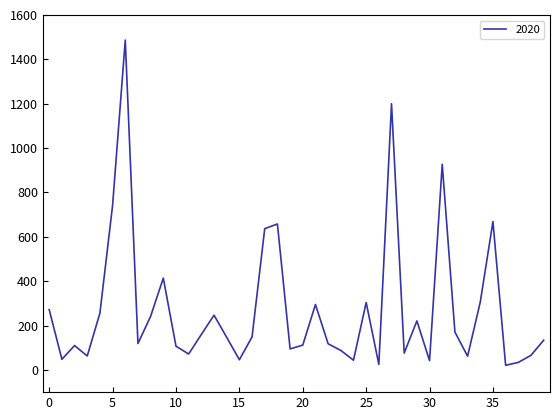

What is the maximum value shown in the chart?

1487